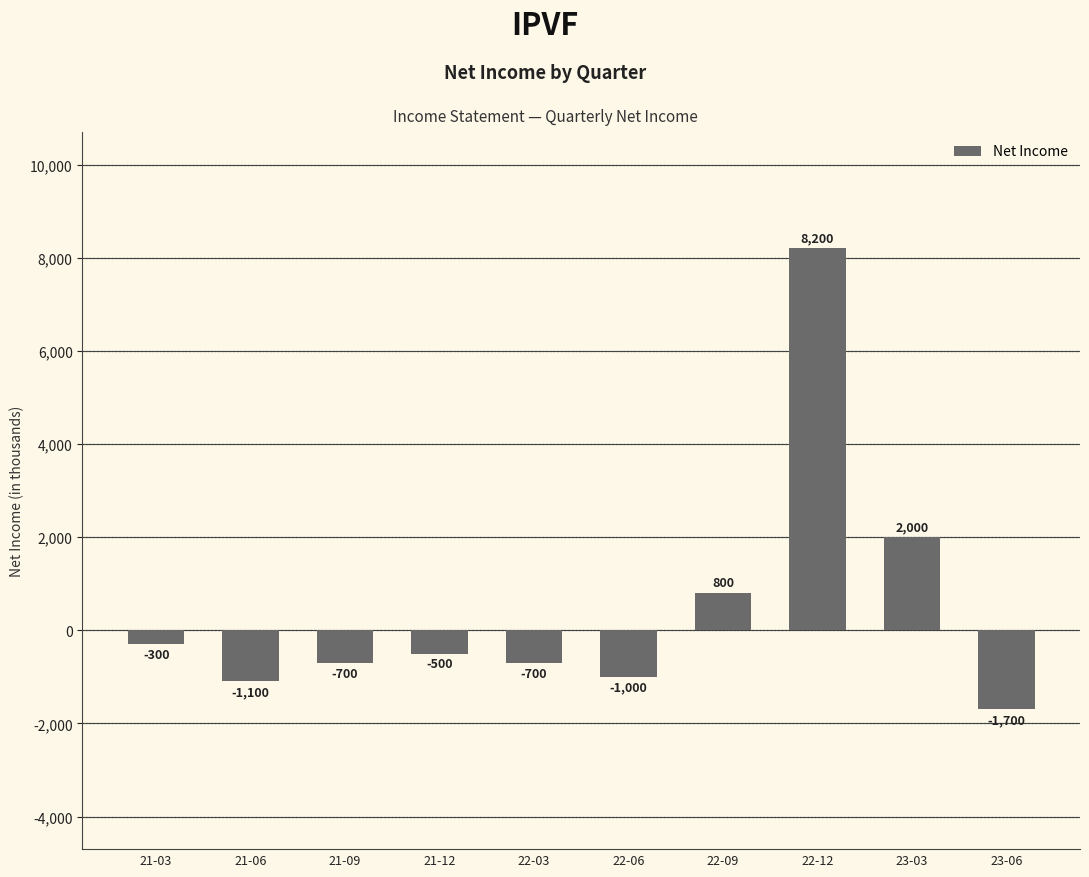

What is the sum of all values?

5000